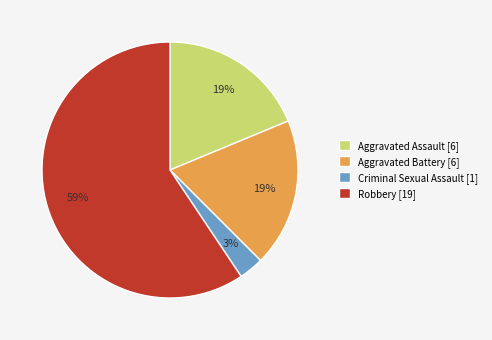

What is the ratio of the value at Aggravated Assault [6] to the value at Robbery [19]?

0.3